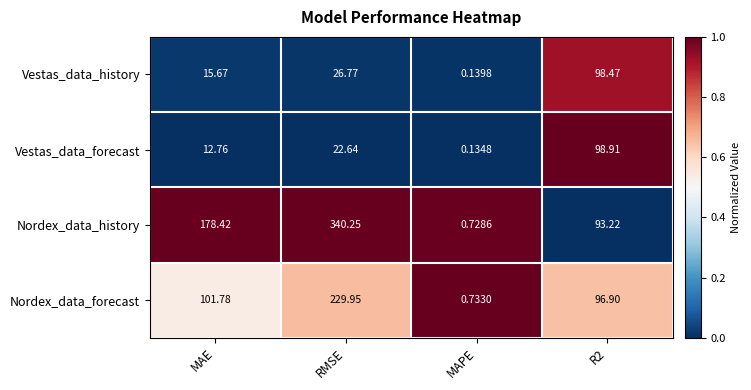

At which label is Vestas_data_history closest to 49?

RMSE